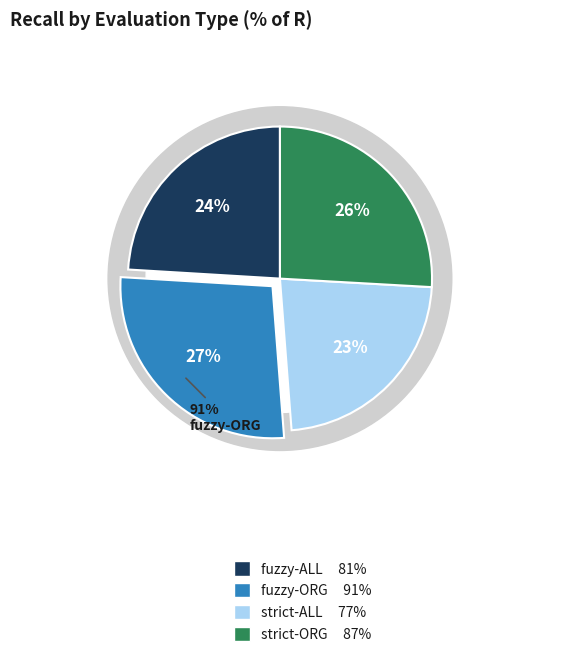

Is there a majority slice in this chart?

No